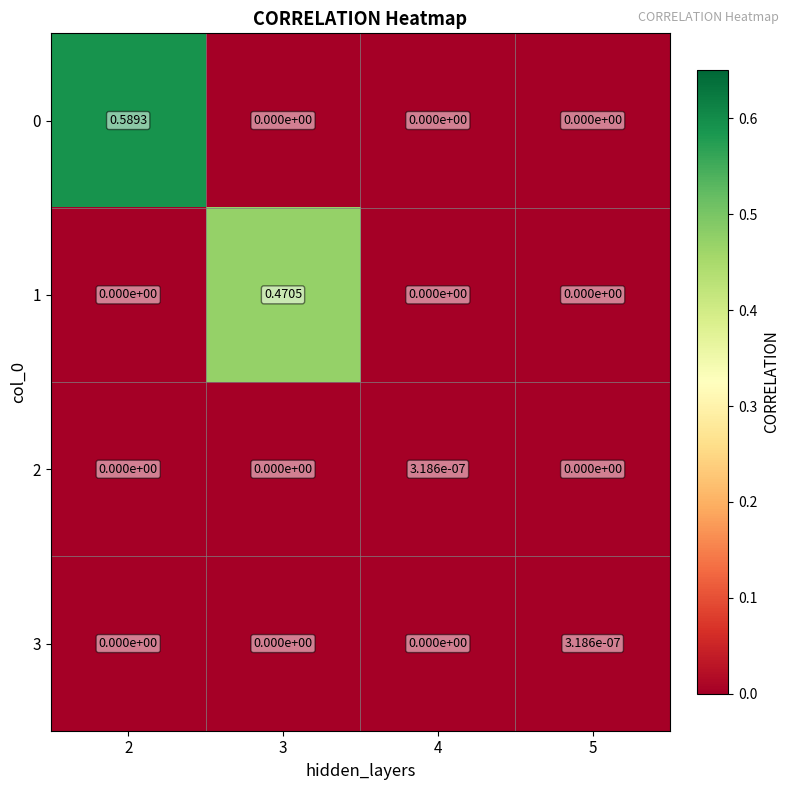

How many values in the 2 series exceed 0?

1